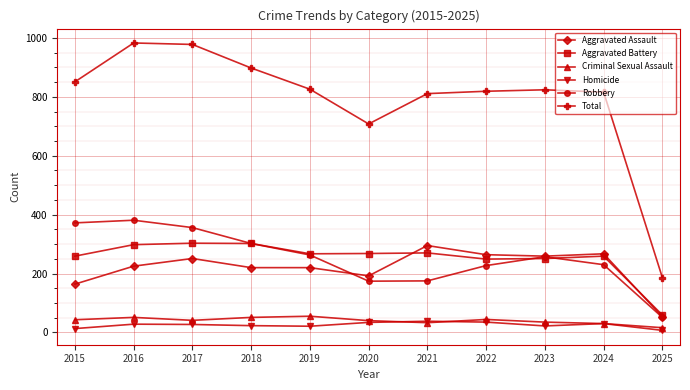

The value of Aggravated Assault at 2023 is 259. True or false?

True